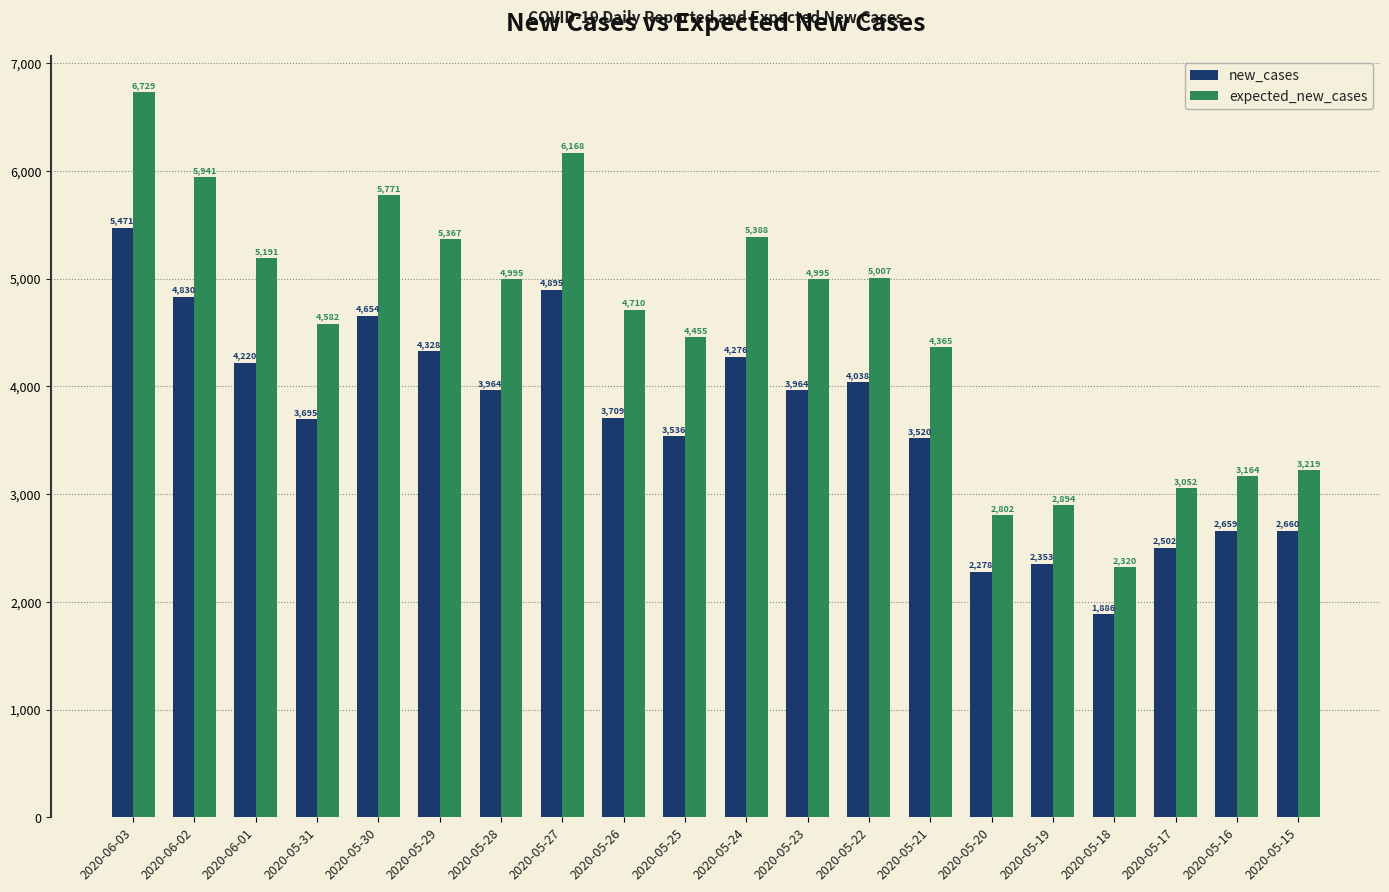

What is the difference between the new_cases values at 2020-05-29 and 2020-05-17?

1826